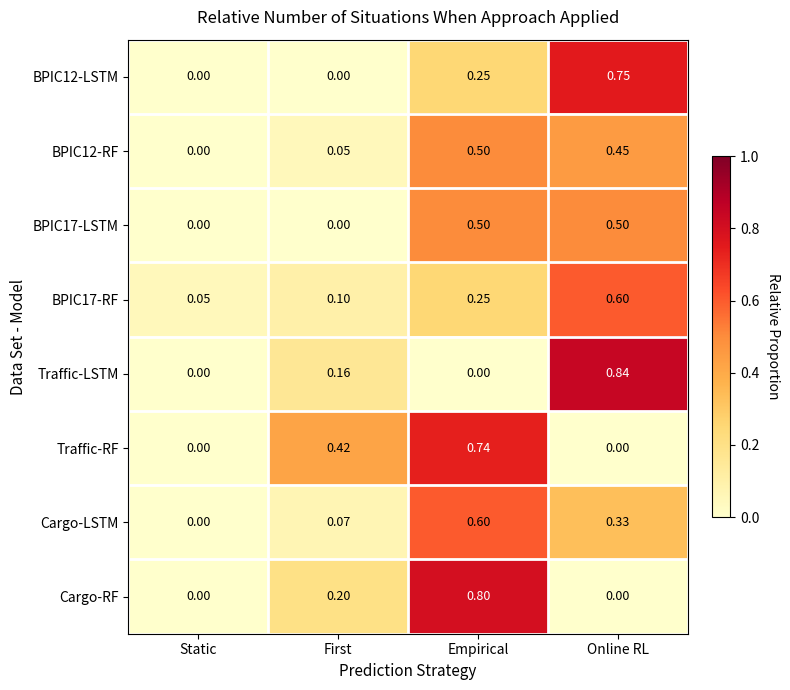

At which label does Cargo-RF reach its peak?

Empirical